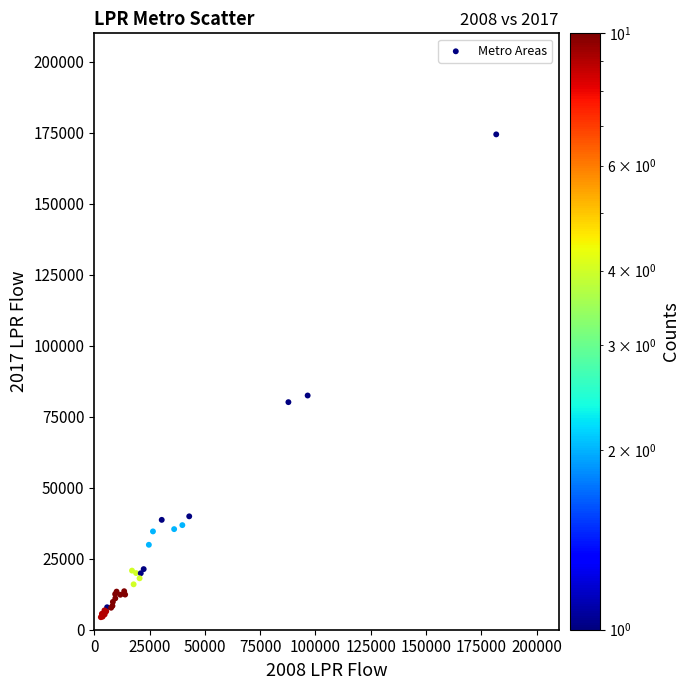

What Y value in the scatter plot is closest to 89414?

82470